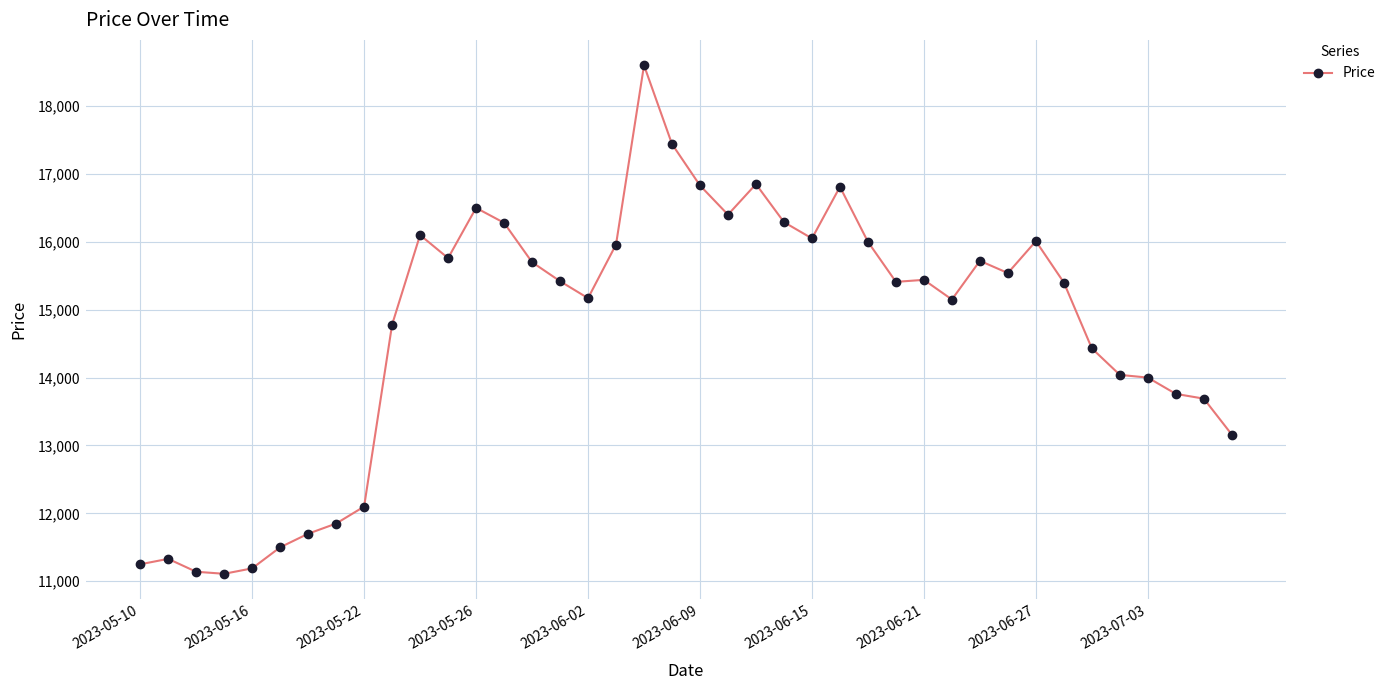

What is the difference between the maximum and minimum values?

7490